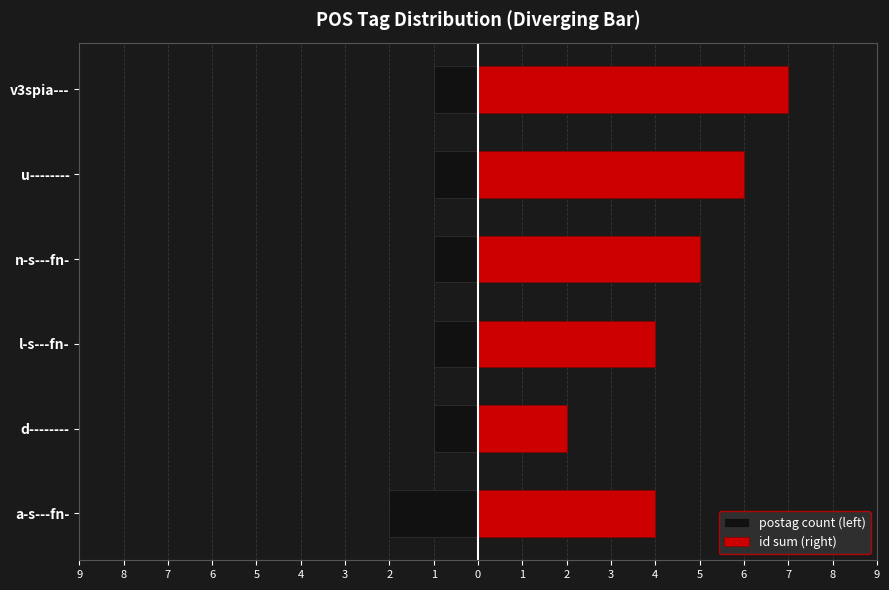

What is the difference between the id sum (right) values at v3spia--- and n-s---fn-?

2